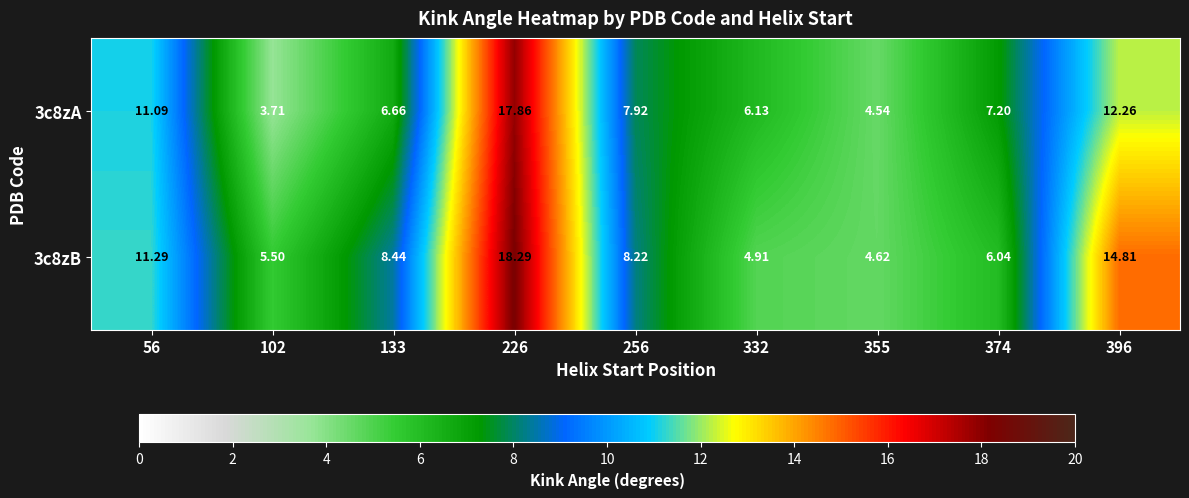

Is the value of 3c8zA at 256 greater than the value of 3c8zB at 396?

No